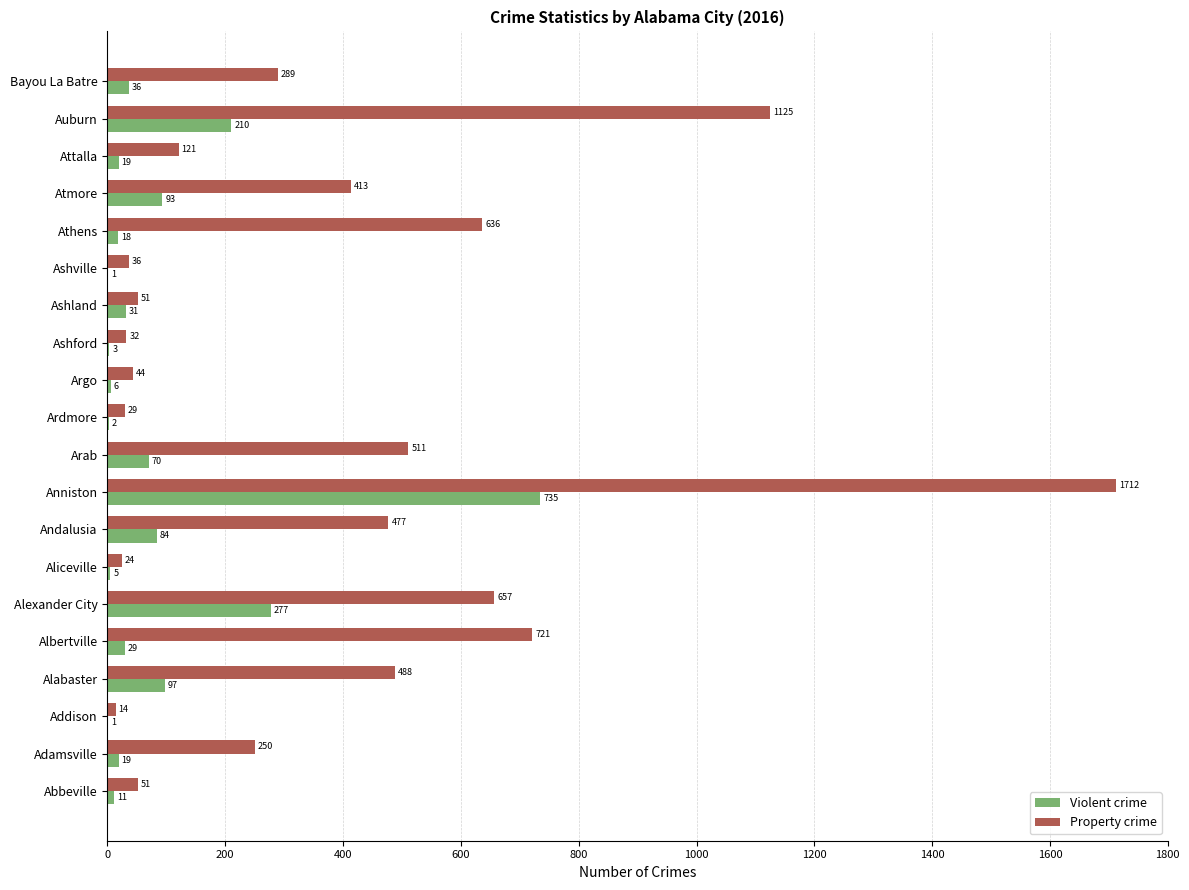

Which series changed the most between Arab and Athens?

Property crime